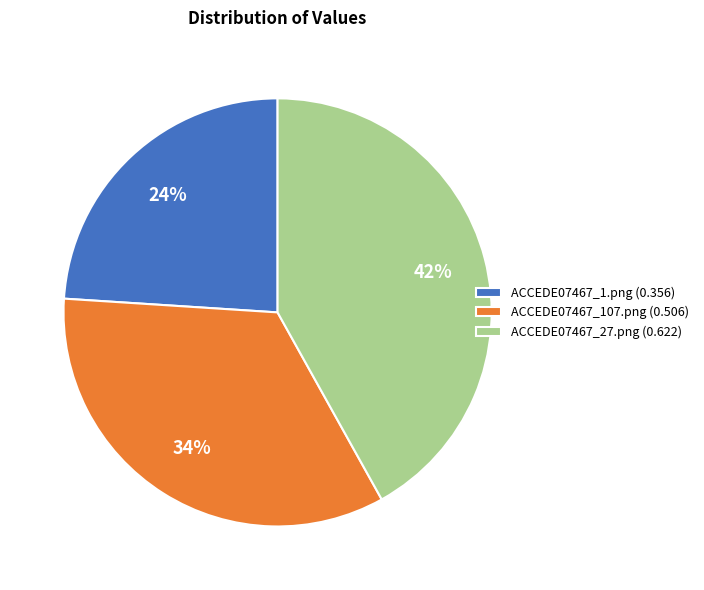

To the nearest percent, what portion does ACCEDE07467_1.png (0.356) represent?

24%